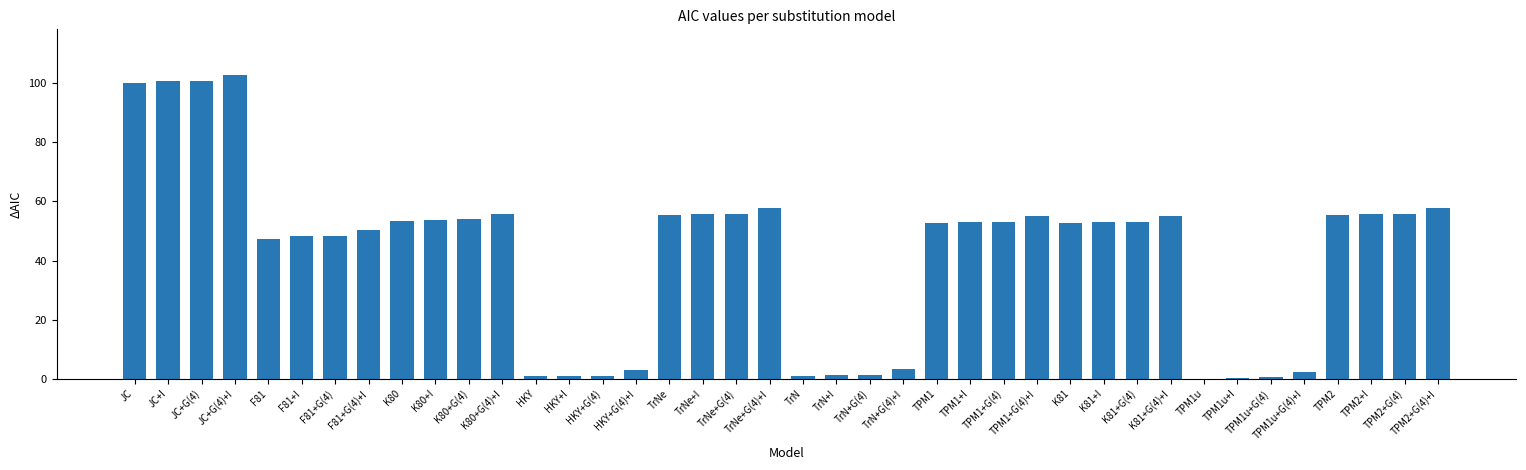

What is the average value?

42.7